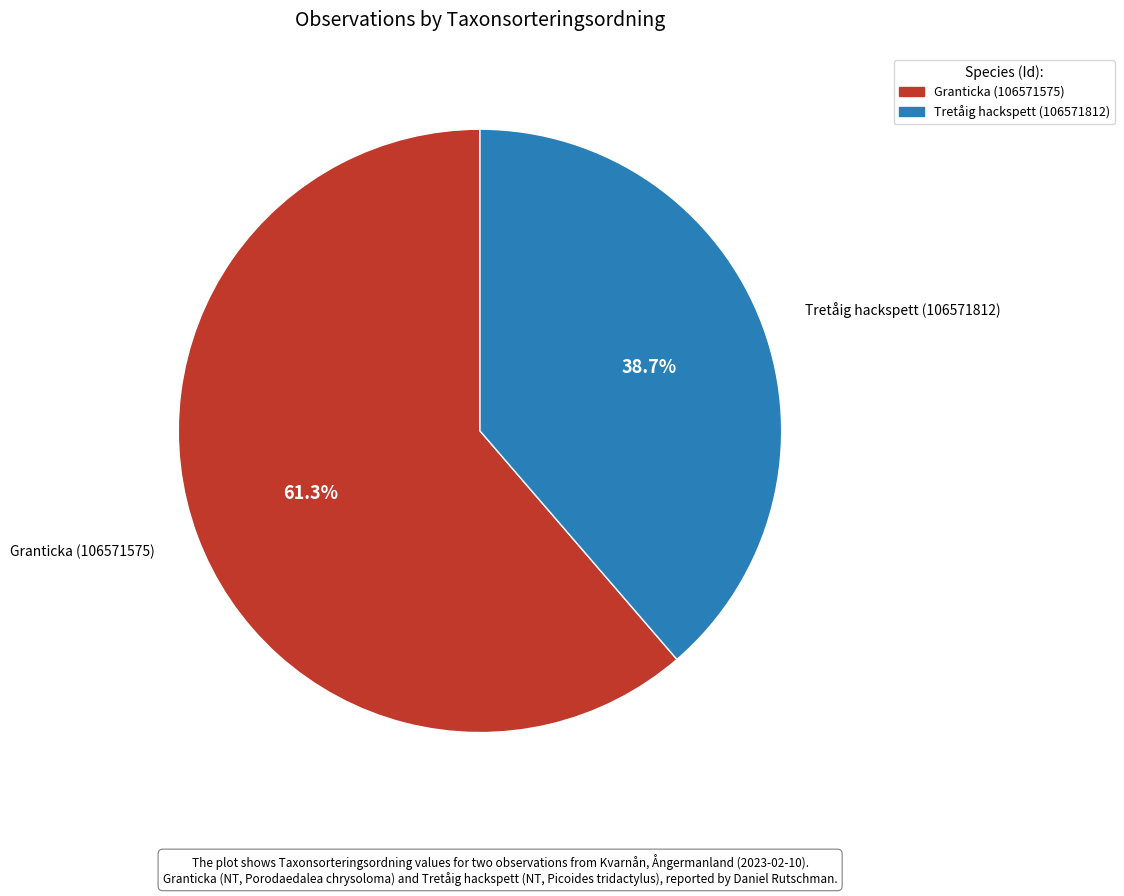

Combined, what portion of the pie is Granticka (106571575) and Tretåig hackspett (106571812)?

100.0%